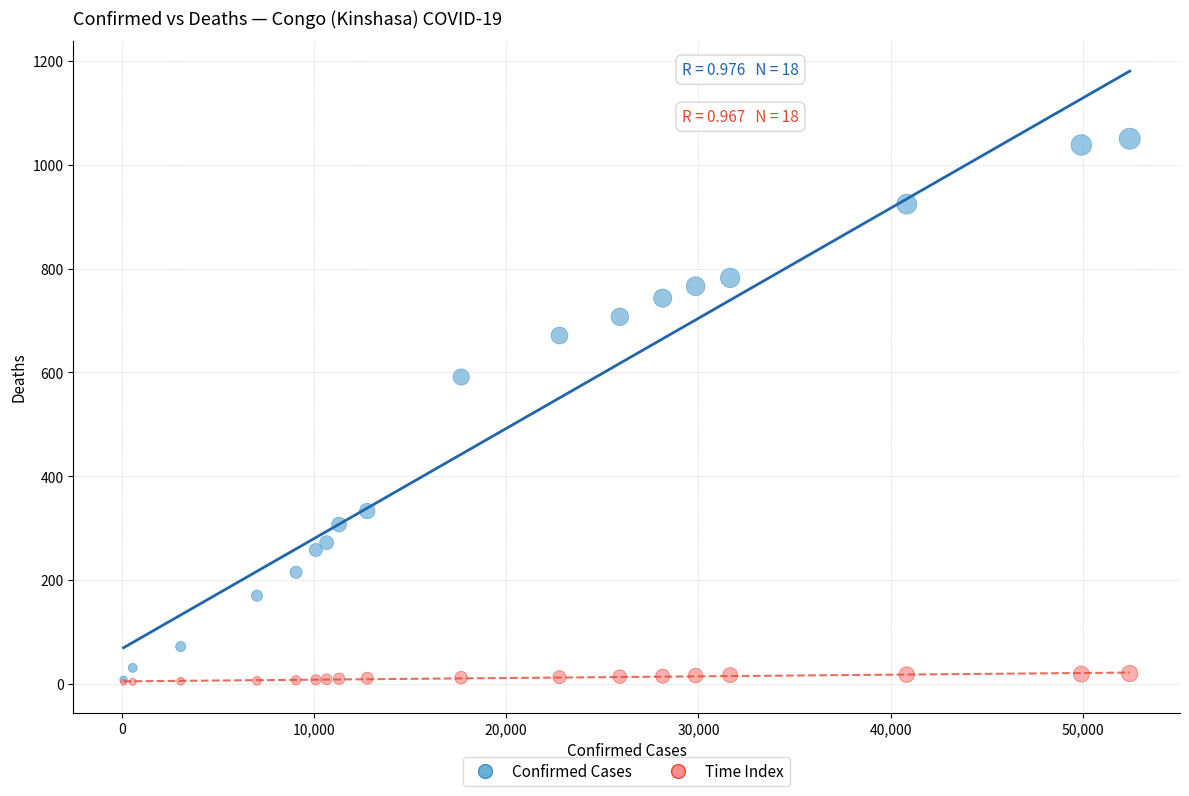

Which series has the widest spread of Y values?

Confirmed Cases